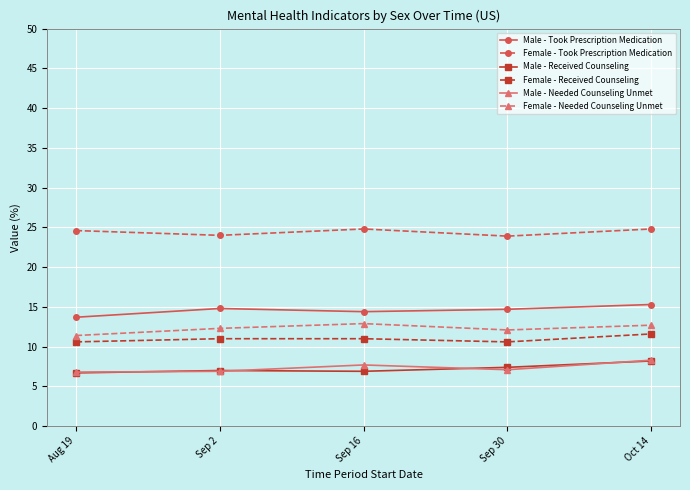

At how many categories does at least one series exceed 10?

5